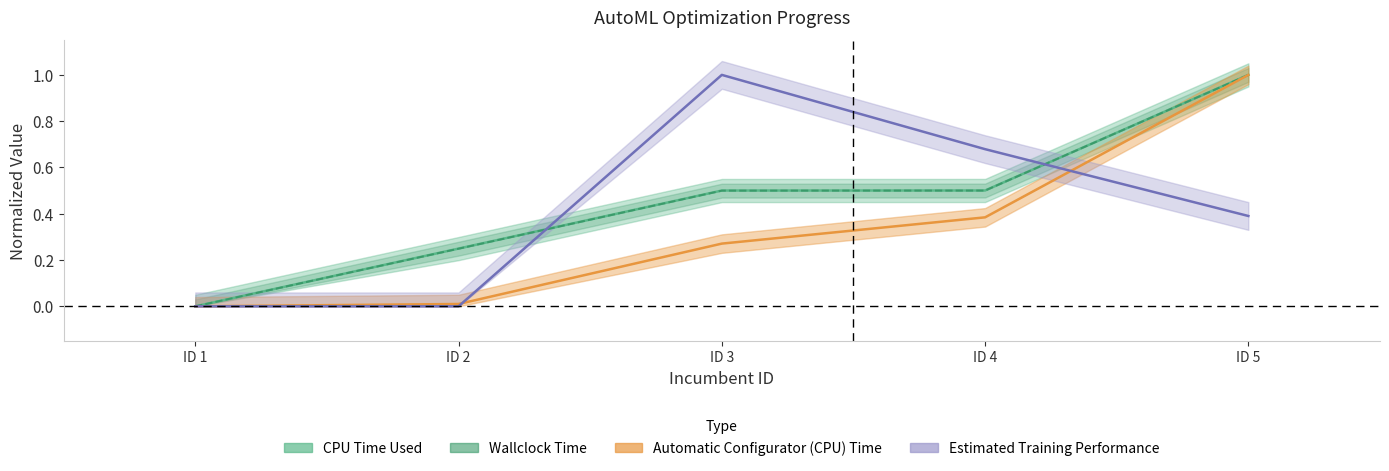

Is the value of Automatic Configurator (CPU) Time at ID 5 greater than the value of CPU Time Used at ID 3?

Yes